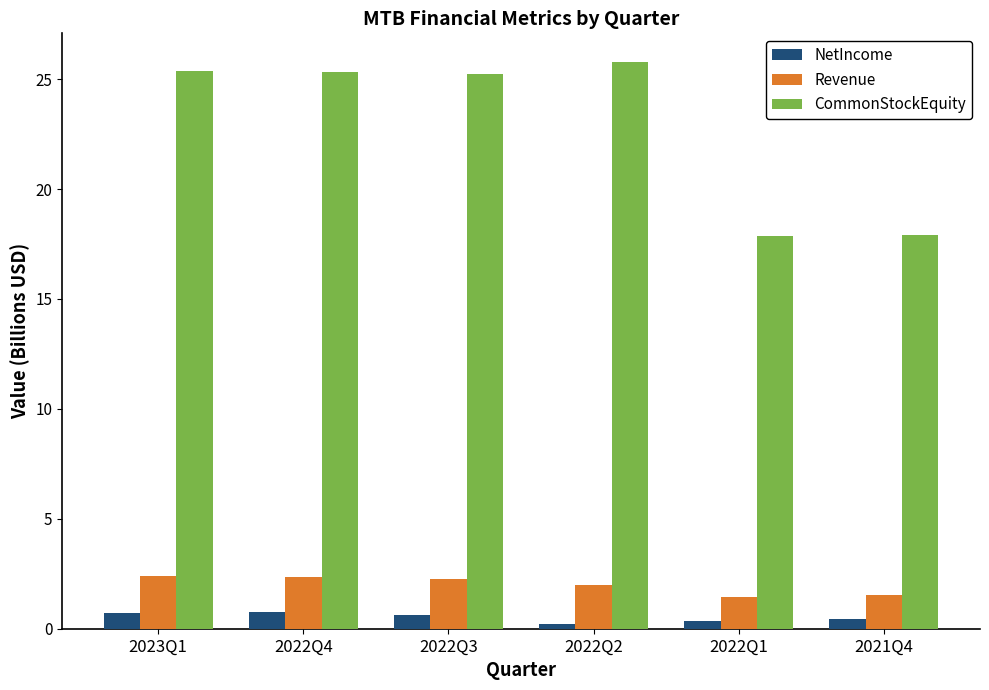

Rank the series by their maximum value, from highest to lowest.

CommonStockEquity, Revenue, NetIncome